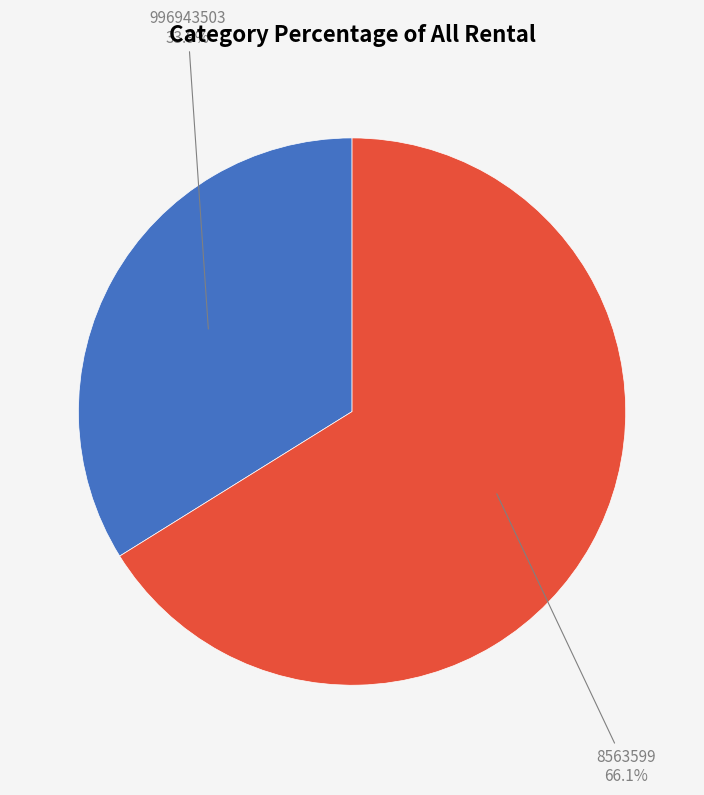

Combined, do 996943503 and 8563599 account for over 50%?

Yes